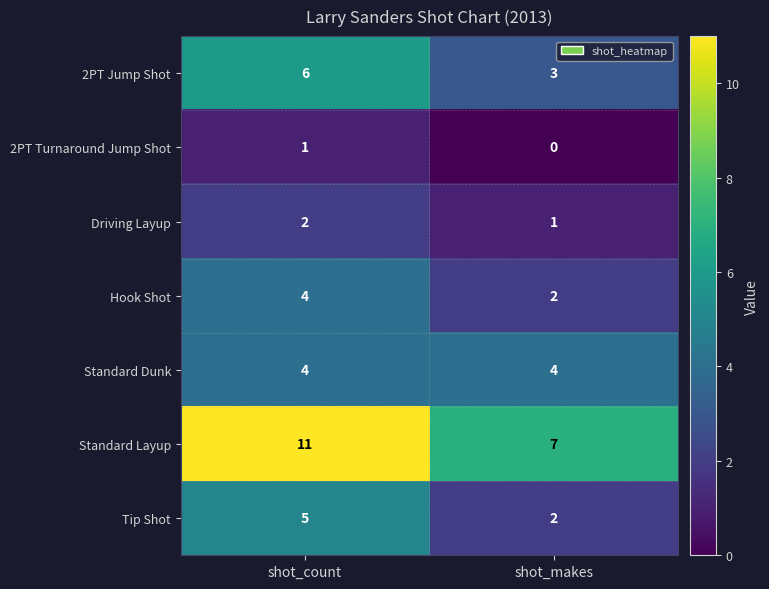

Reading right to left, list all the values displayed in this chart.

2PT Jump Shot: 3	6
2PT Turnaround Jump Shot: 0	1
Driving Layup: 1	2
Hook Shot: 2	4
Standard Dunk: 4	4
Standard Layup: 7	11
Tip Shot: 2	5